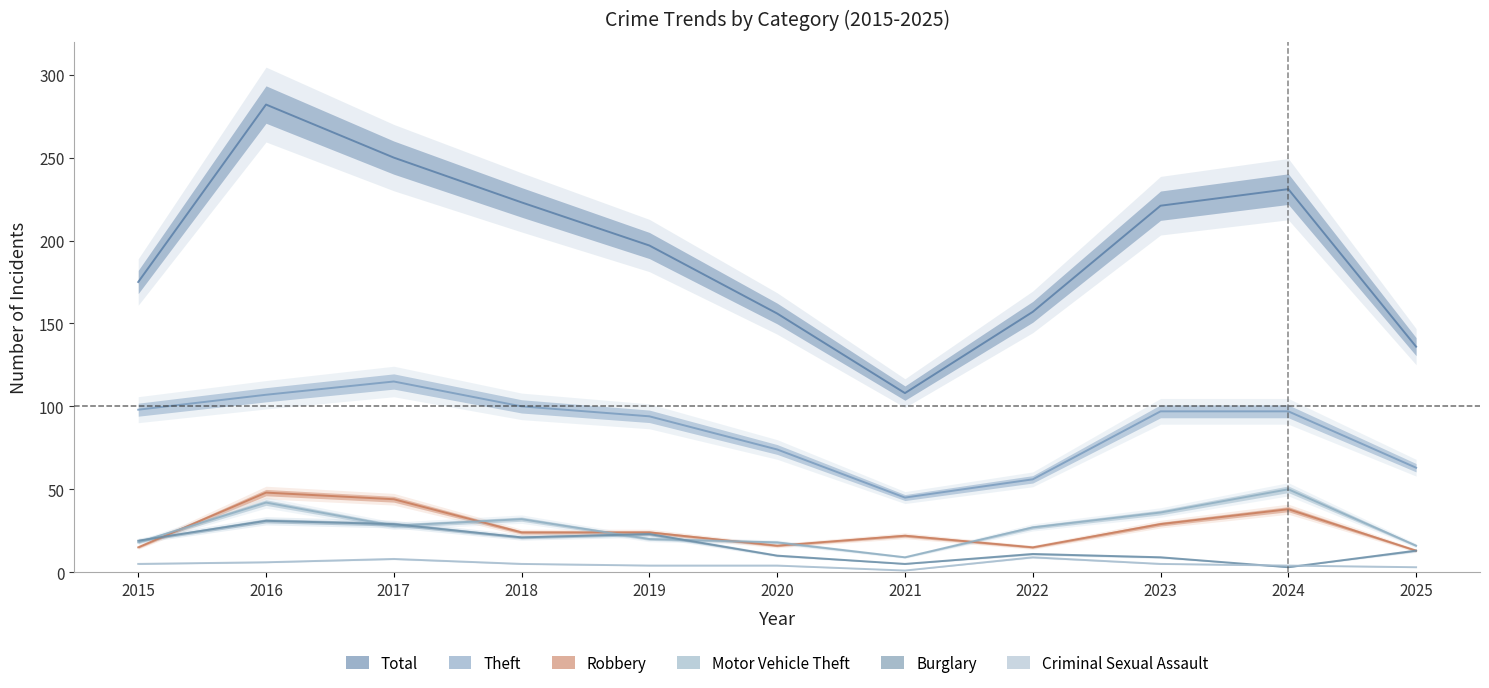

In Total, how many points are higher than both neighbors (excluding endpoints)?

2